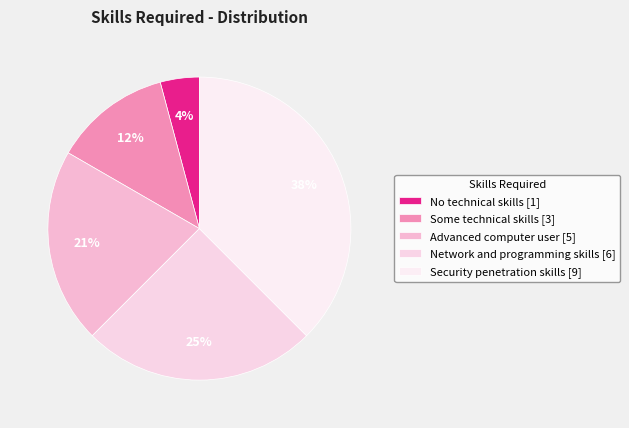

How many slices are in this pie chart?

5